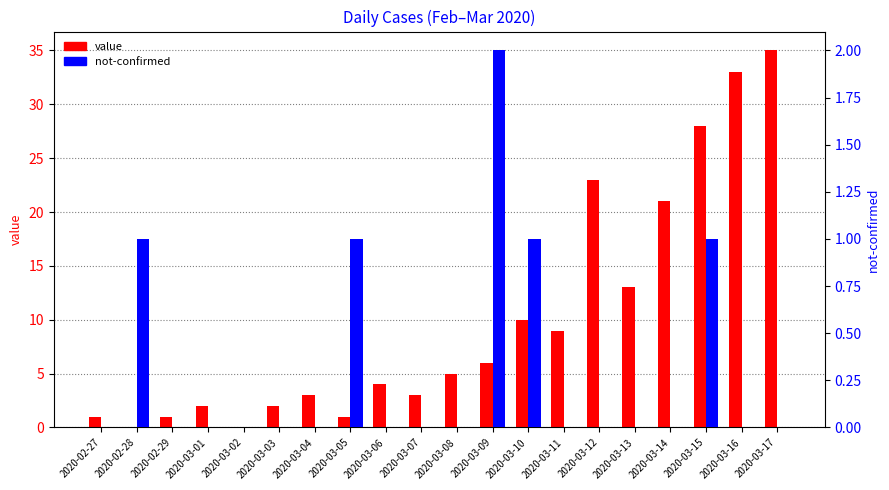

Between 2020-03-01 and 2020-03-04, which series saw the biggest shift?

value